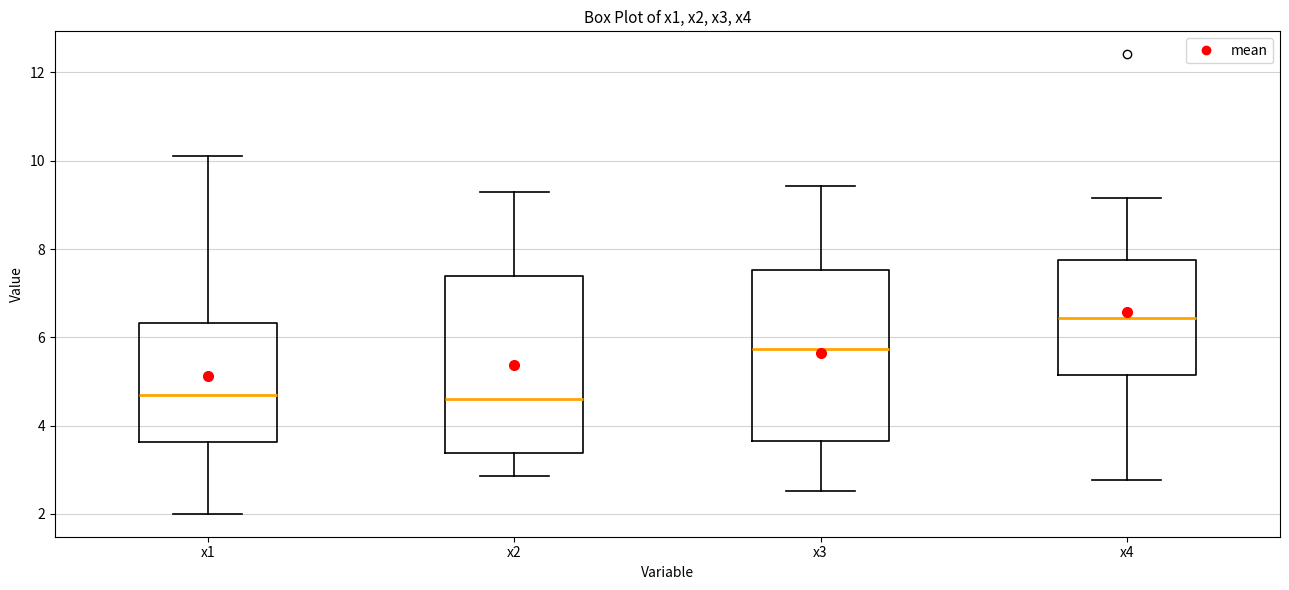

Reading left to right, transcribe this box plot: for each box, give where its median line is, the range the box spans, and where its two whiskers end, as read against the y-axis. The values are not printed on the chart, so give them approximately, as read against the axis.

x1: median 4.6, box 3.6 to 6.4, whiskers 2.0 to 10.2
x2: median 4.6, box 3.4 to 7.4, whiskers 2.8 to 9.2
x3: median 5.8, box 3.6 to 7.6, whiskers 2.6 to 9.4
x4: median 6.4, box 5.2 to 7.8, whiskers 2.8 to 9.2